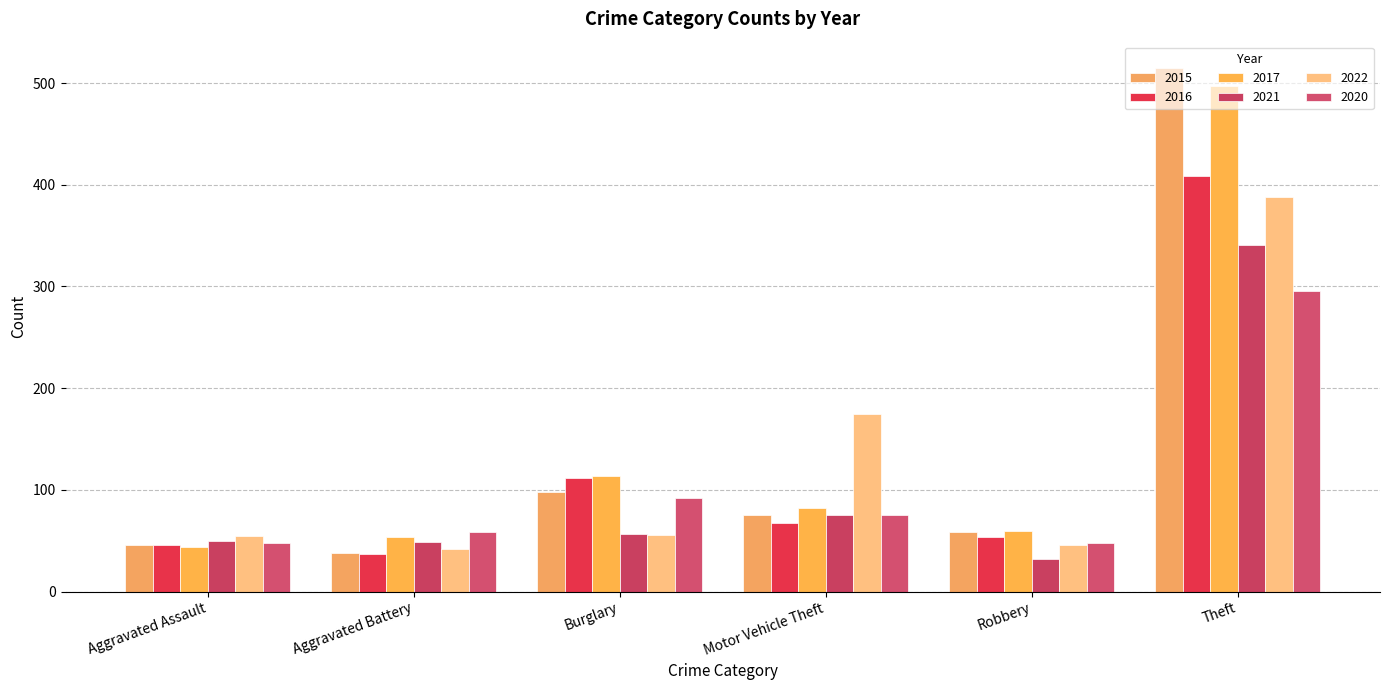

At how many categories does at least one series exceed 378?

1